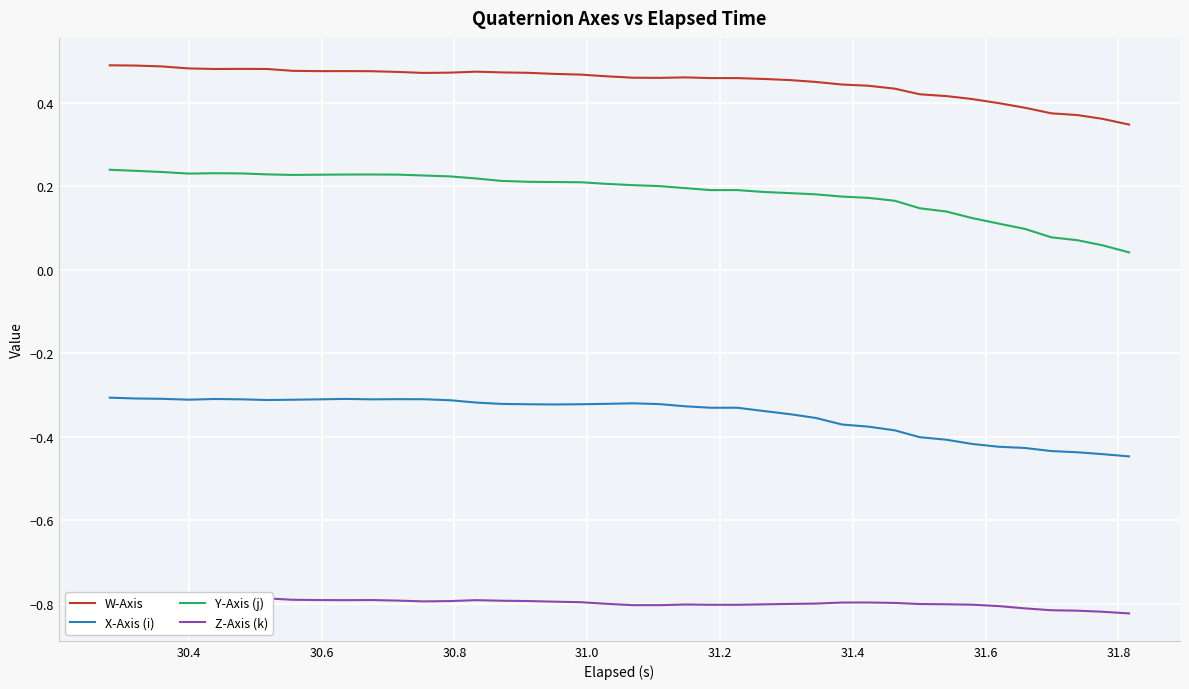

True or false: W-Axis and Y-Axis (j) intersect in this chart.

False